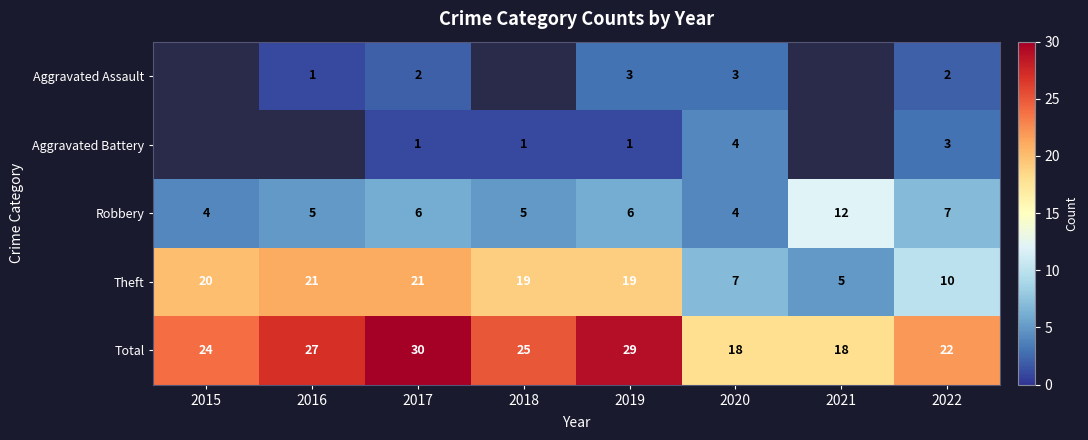

What is the maximum value shown in the chart?

30.0